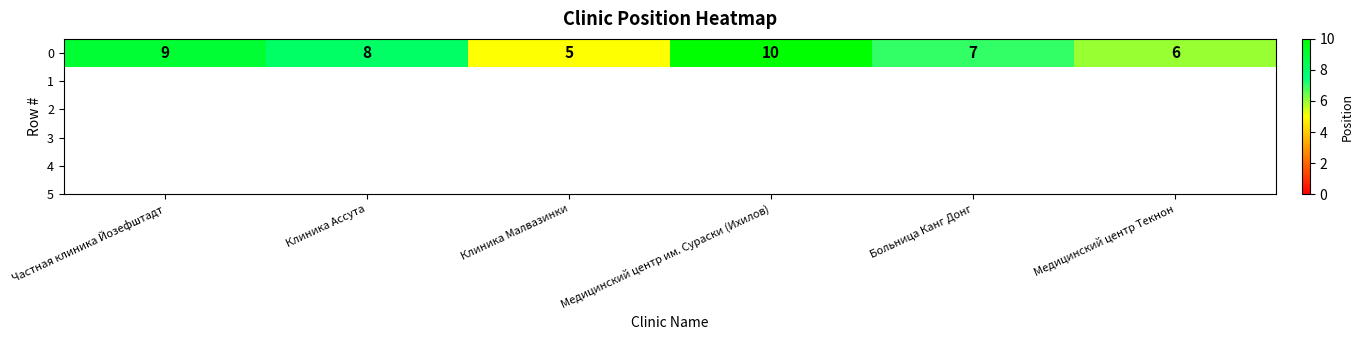

What is the sum of the values at Больница Канг Донг and Частная клиника Йозефштадт?

16